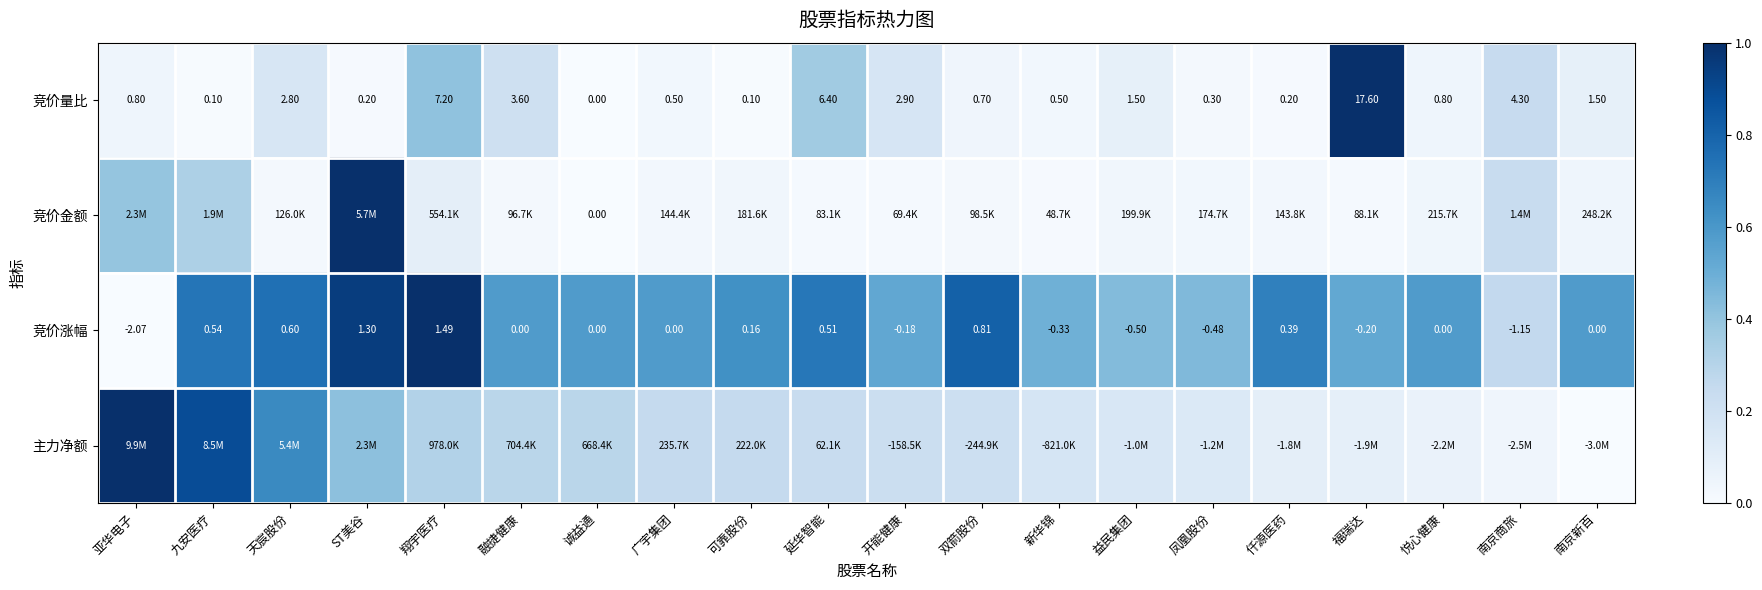

Where does the 竞价涨幅 series first go above 0?

九安医疗